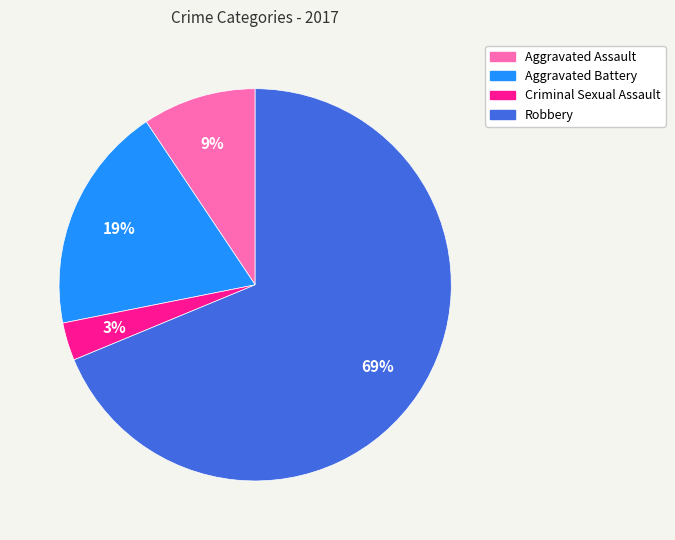

Rank the categories by value from lowest to highest.

Criminal Sexual Assault, Aggravated Assault, Aggravated Battery, Robbery